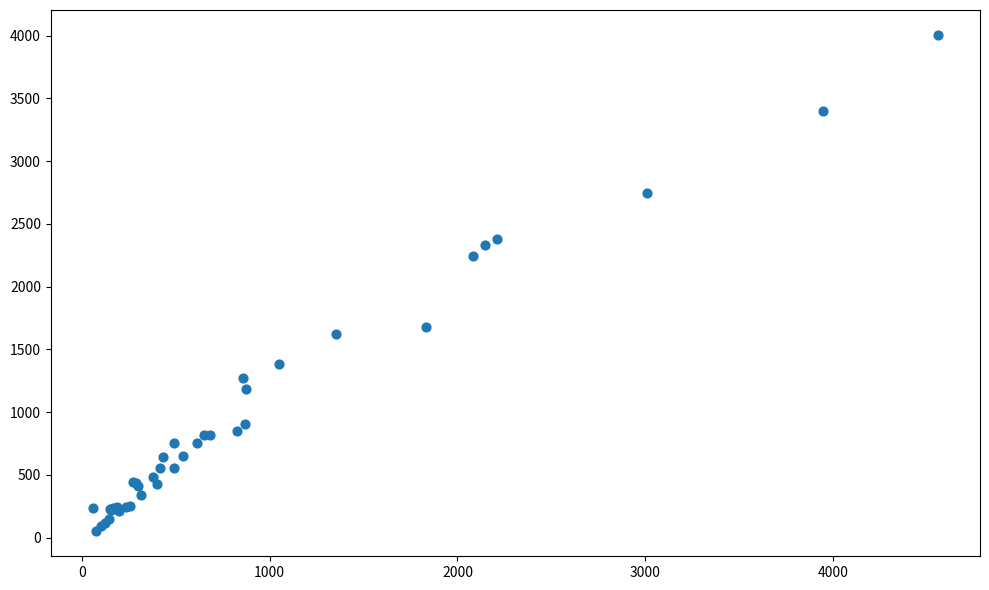

What Y value in the scatter plot is closest to 2028?

2246